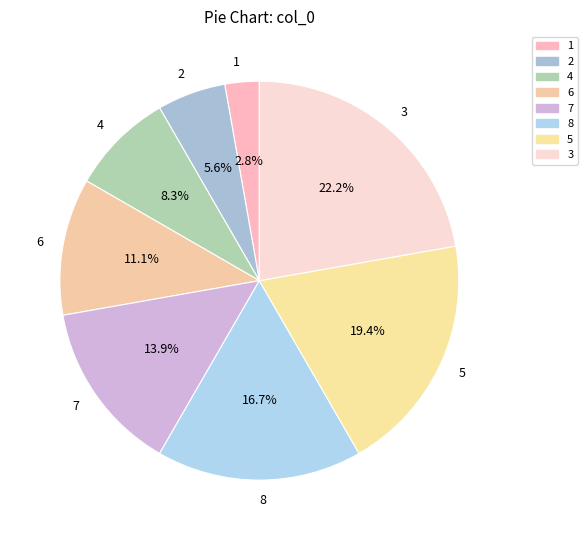

Which category has the biggest portion of the pie?

3